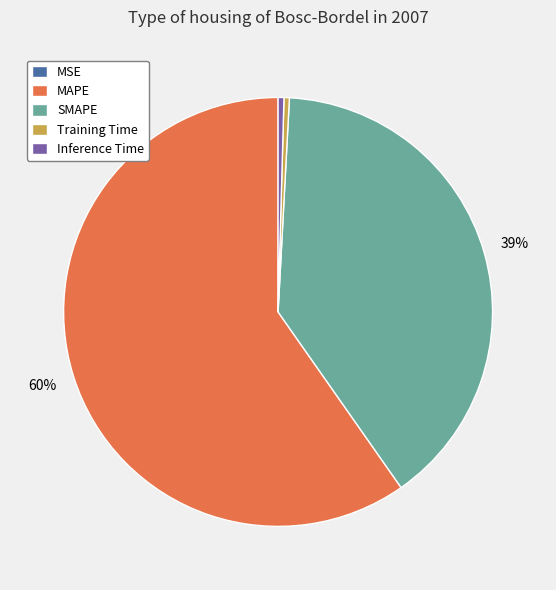

To the nearest percent, what portion does SMAPE represent?

39%